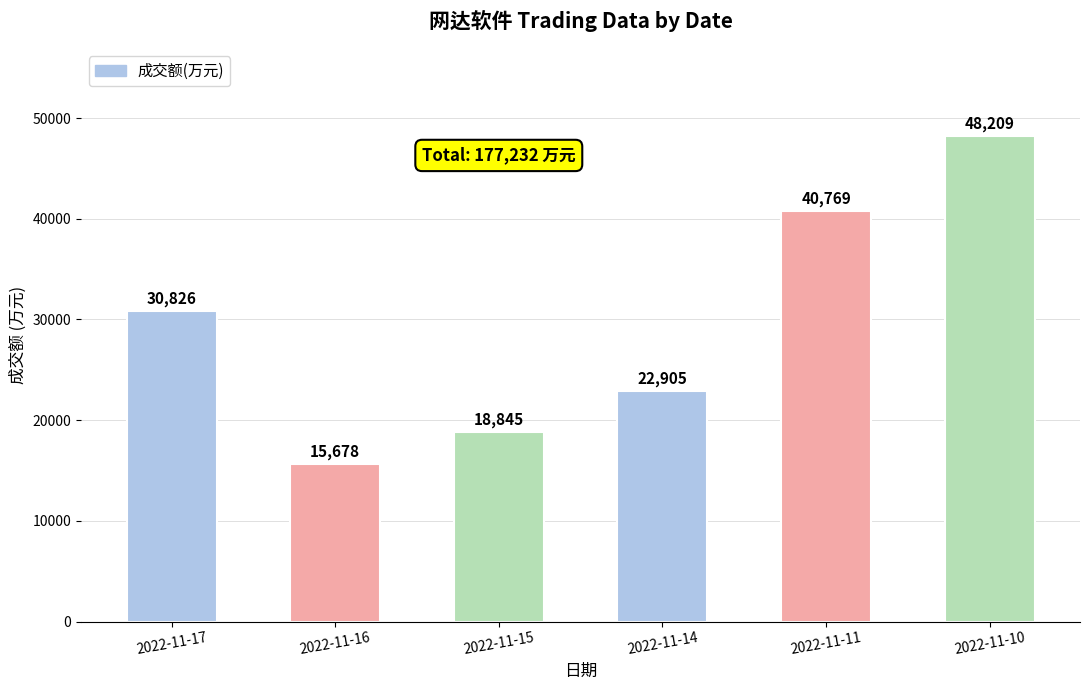

What is the approximate value at 2022-11-16, to the nearest 10?

15680